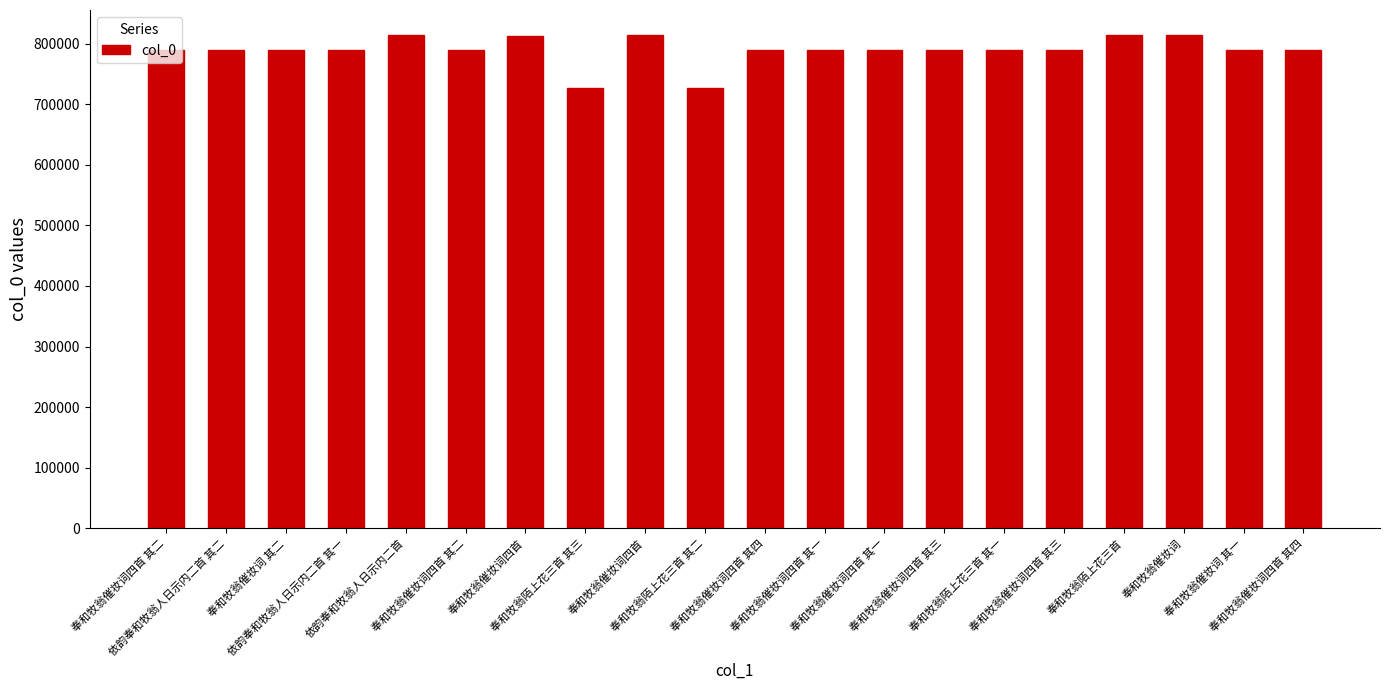

How many data points are less than 789092?

10